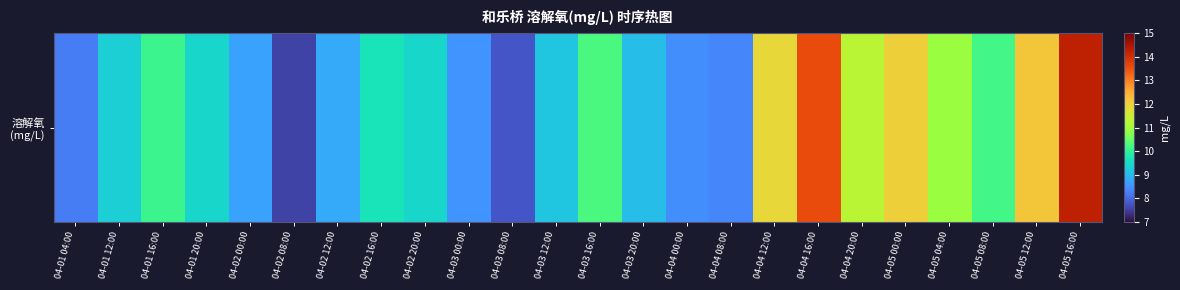

List the labels in order of value, largest first.

04-05 16:00, 04-04 16:00, 04-05 12:00, 04-05 00:00, 04-04 12:00, 04-04 20:00, 04-05 04:00, 04-03 16:00, 04-05 08:00, 04-01 16:00, 04-02 16:00, 04-01 20:00, 04-02 20:00, 04-01 12:00, 04-03 12:00, 04-03 20:00, 04-02 12:00, 04-02 00:00, 04-03 00:00, 04-04 00:00, 04-04 08:00, 04-01 04:00, 04-03 08:00, 04-02 08:00